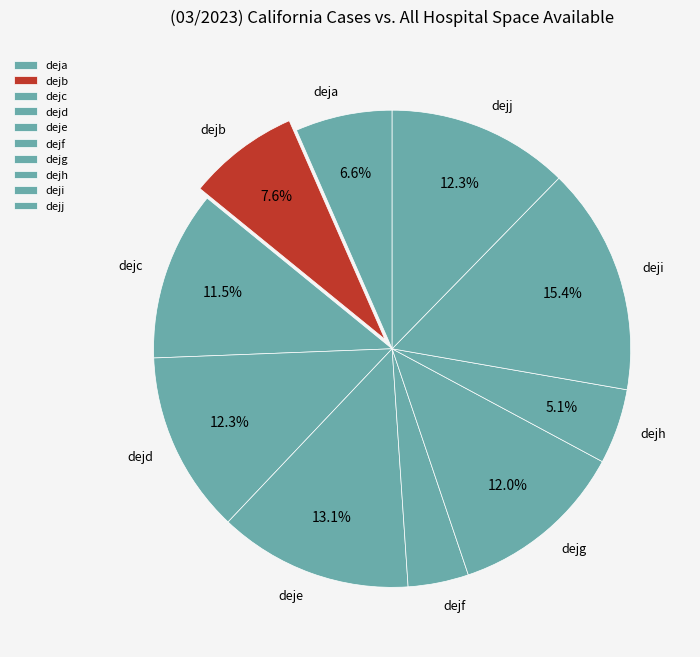

What percentage is the deje slice, to the nearest percent?

13%